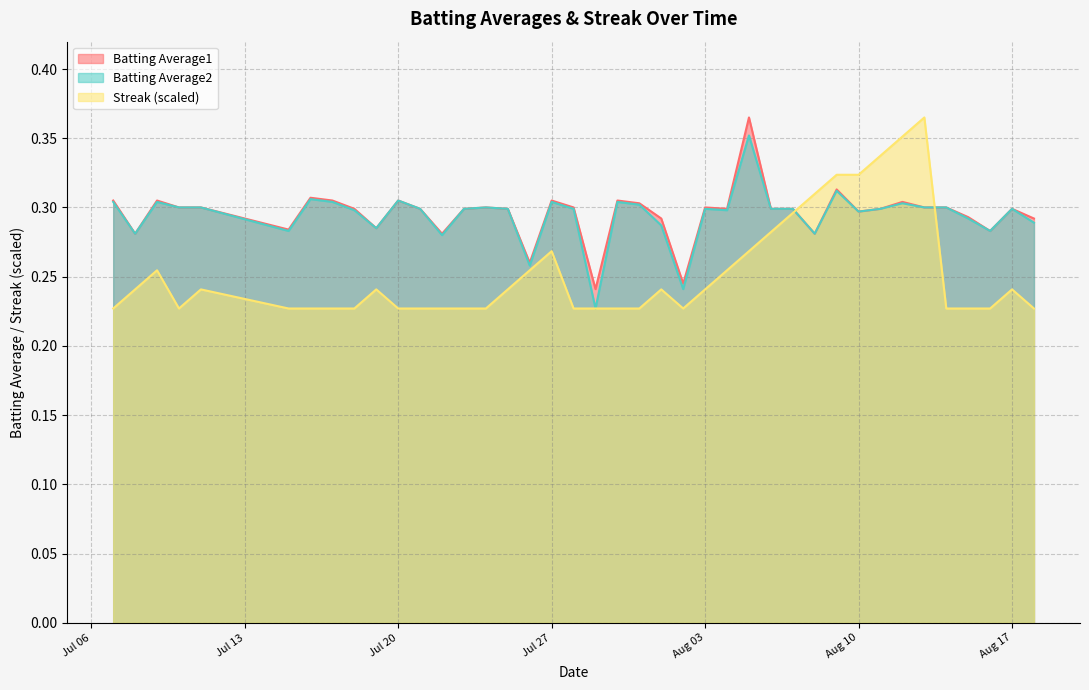

True or false: Streak has more than 2 interior local peaks.

True